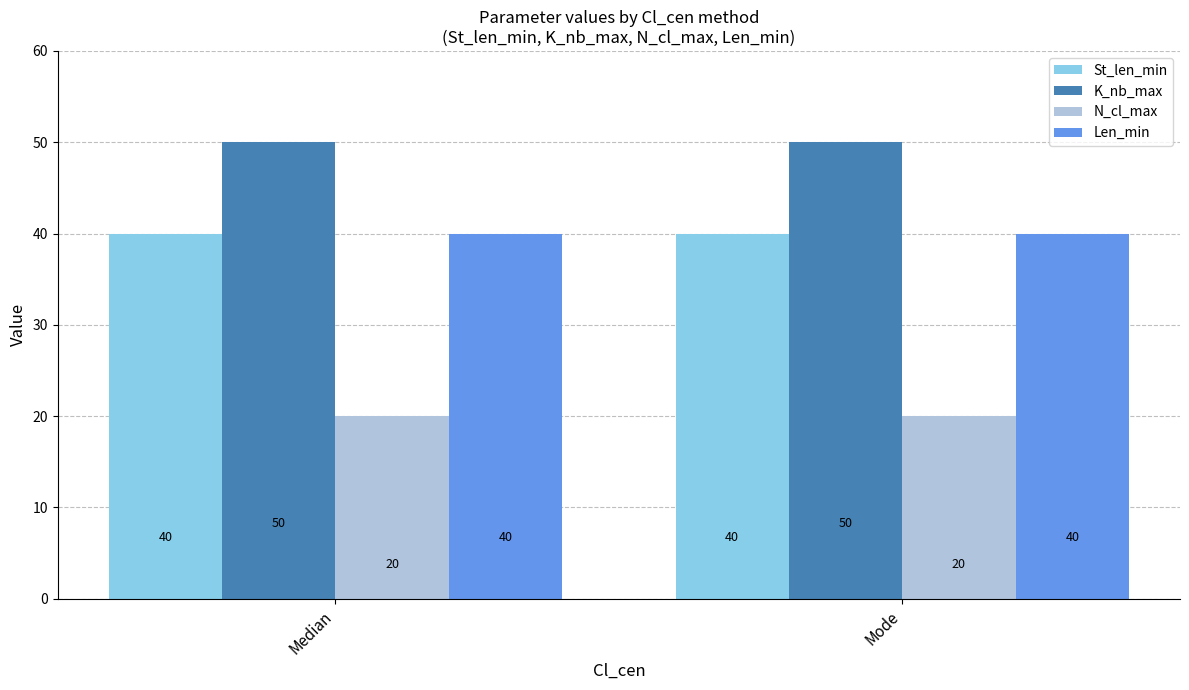

Is it true that Len_min equals 40 at Mode?

True